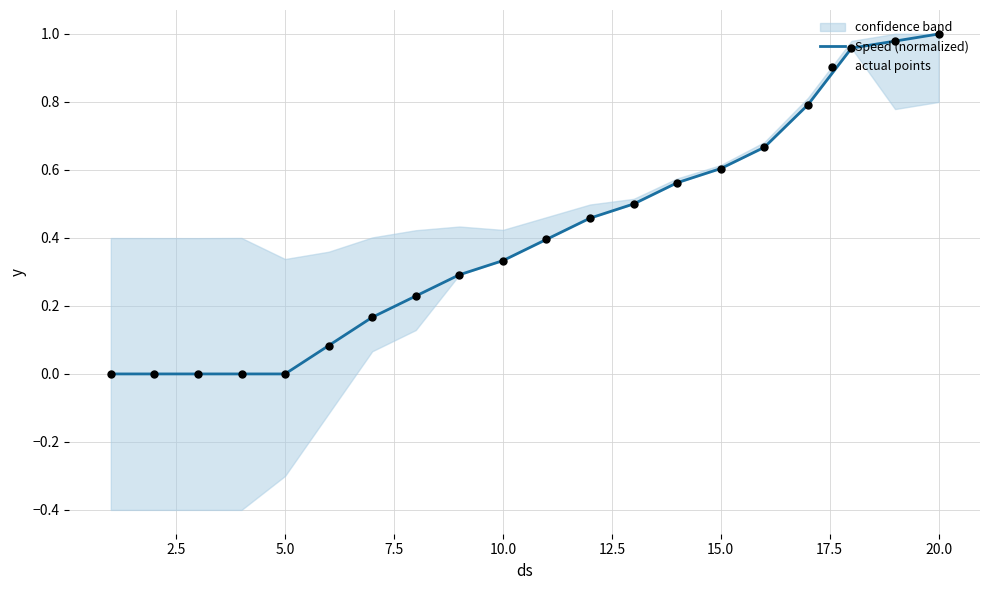

Which series has the largest total across all categories?

Speed (normalized)